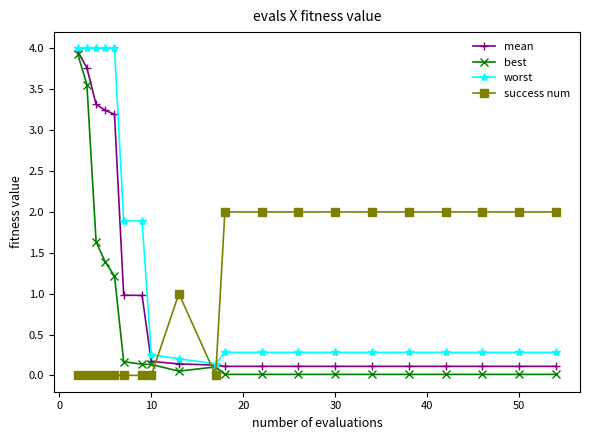

Which series ends up on top after the final intersection of worst and success num?

success num